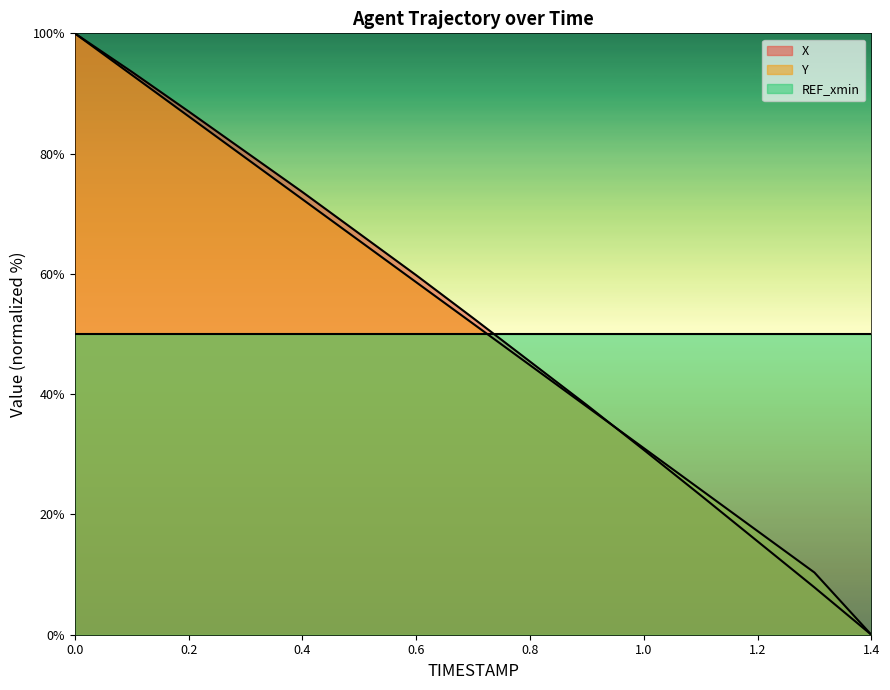

At how many categories does at least one series exceed 12?

15